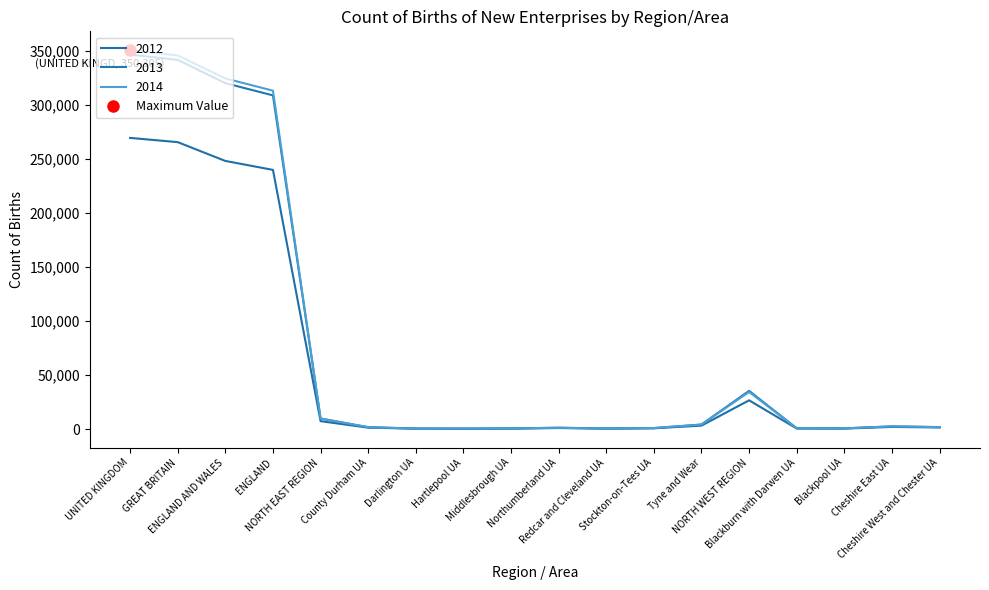

At which label does 2013 reach its peak?

UNITED KINGDOM